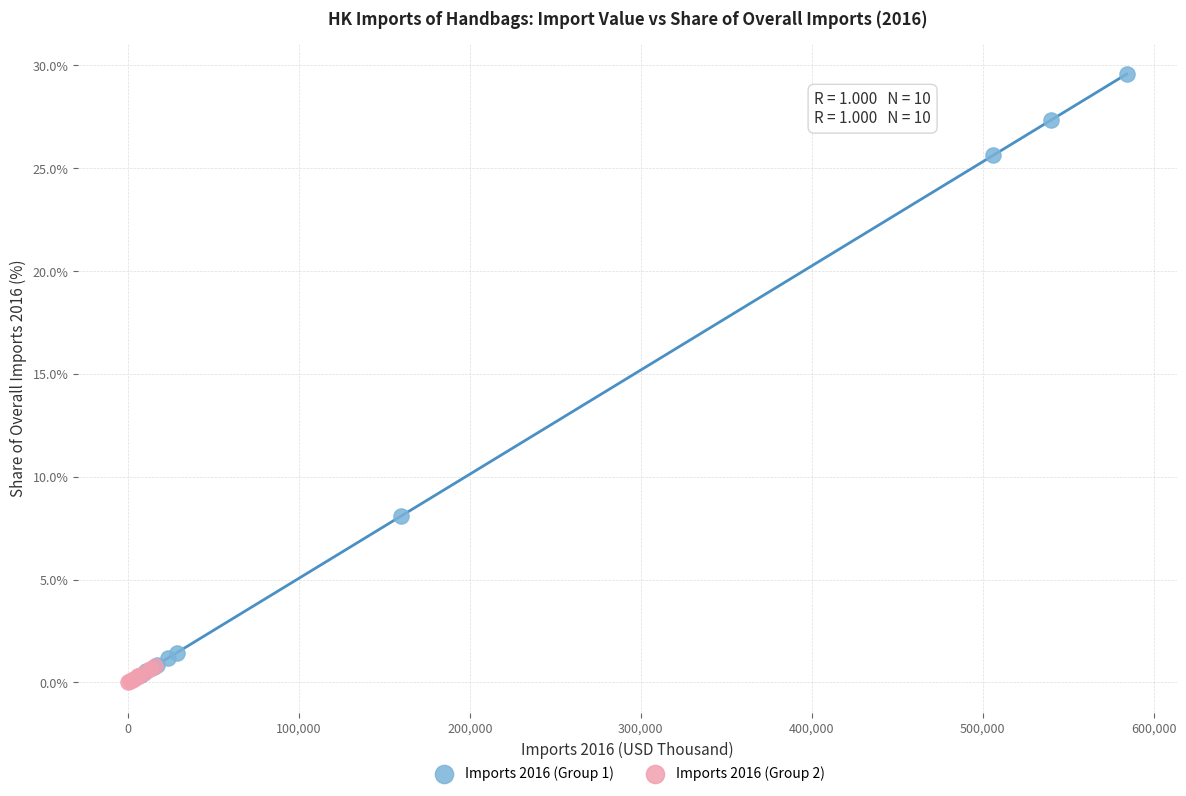

Which series has the widest spread of Y values?

Imports 2016 (Group 1)